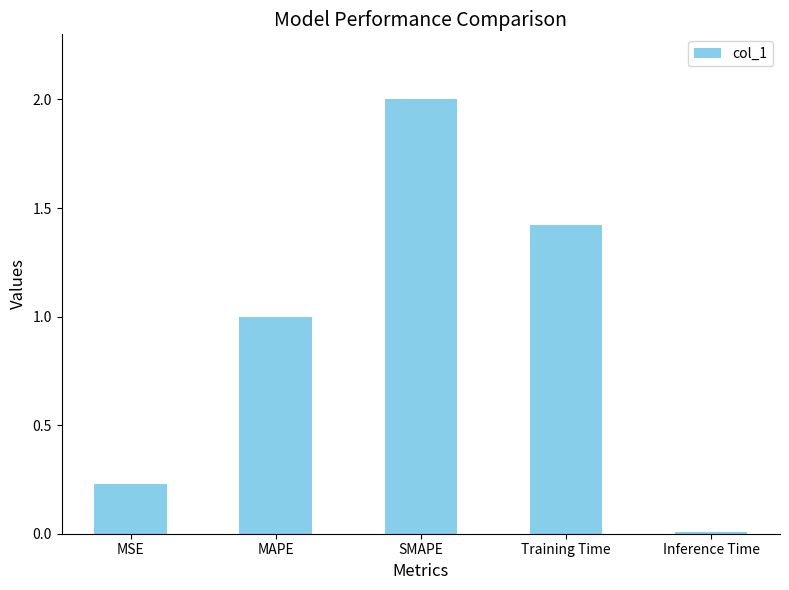

What is the label of the 3rd bar from the left?

SMAPE